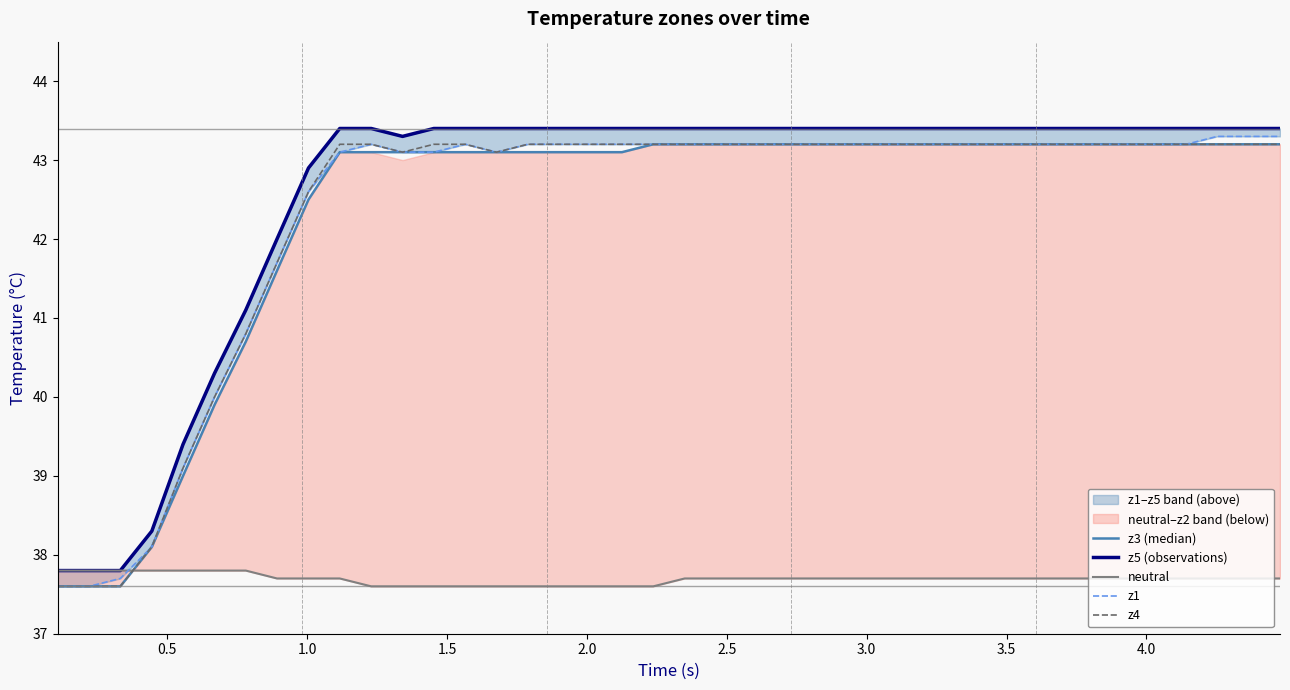

Reading left to right, transcribe all the data shown in this chart.

z3 (median): 37.6	37.6	37.6	38.1	39.0	39.9	40.7	41.6	42.5	43.1	43.1	43.1	43.1	43.1	43.1	43.1	43.1	43.1	43.1	43.2	43.2	43.2	43.2	43.2	43.2	43.2	43.2	43.2	43.2	43.2	43.2	43.2	43.2	43.2	43.2	43.2	43.2	43.2	43.2	43.2
z5 (observations): 37.8	37.8	37.8	38.3	39.4	40.3	41.1	42.0	42.9	43.4	43.4	43.3	43.4	43.4	43.4	43.4	43.4	43.4	43.4	43.4	43.4	43.4	43.4	43.4	43.4	43.4	43.4	43.4	43.4	43.4	43.4	43.4	43.4	43.4	43.4	43.4	43.4	43.4	43.4	43.4
neutral: 37.8	37.8	37.8	37.8	37.8	37.8	37.8	37.7	37.7	37.7	37.6	37.6	37.6	37.6	37.6	37.6	37.6	37.6	37.6	37.6	37.7	37.7	37.7	37.7	37.7	37.7	37.7	37.7	37.7	37.7	37.7	37.7	37.7	37.7	37.7	37.7	37.7	37.7	37.7	37.7
z1: 37.6	37.6	37.7	38.1	39.1	40.0	40.8	41.7	42.6	43.1	43.2	43.1	43.1	43.2	43.1	43.2	43.2	43.2	43.2	43.2	43.2	43.2	43.2	43.2	43.2	43.2	43.2	43.2	43.2	43.2	43.2	43.2	43.2	43.2	43.2	43.2	43.2	43.3	43.3	43.3
z4: 37.6	37.6	37.6	38.1	39.1	40.0	40.8	41.7	42.6	43.2	43.2	43.1	43.2	43.2	43.1	43.2	43.2	43.2	43.2	43.2	43.2	43.2	43.2	43.2	43.2	43.2	43.2	43.2	43.2	43.2	43.2	43.2	43.2	43.2	43.2	43.2	43.2	43.2	43.2	43.2